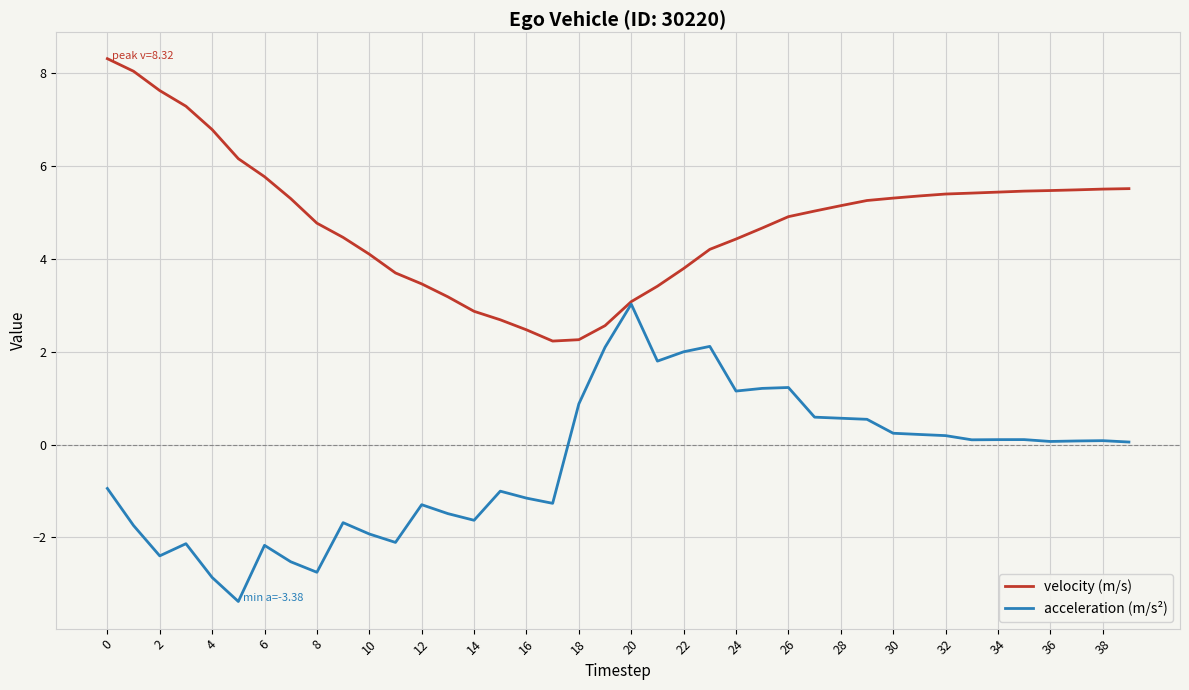

Which series has the largest total across all categories?

velocity (m/s)